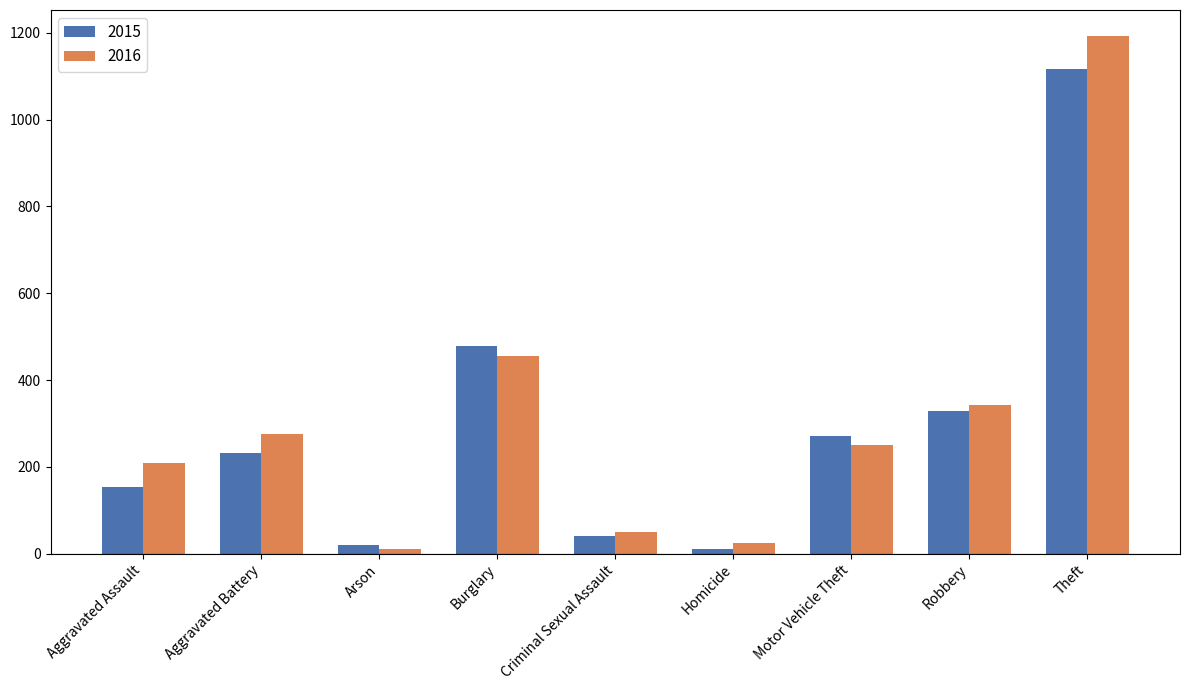

True or false: 2016 has a value of 49 at Criminal Sexual Assault.

True